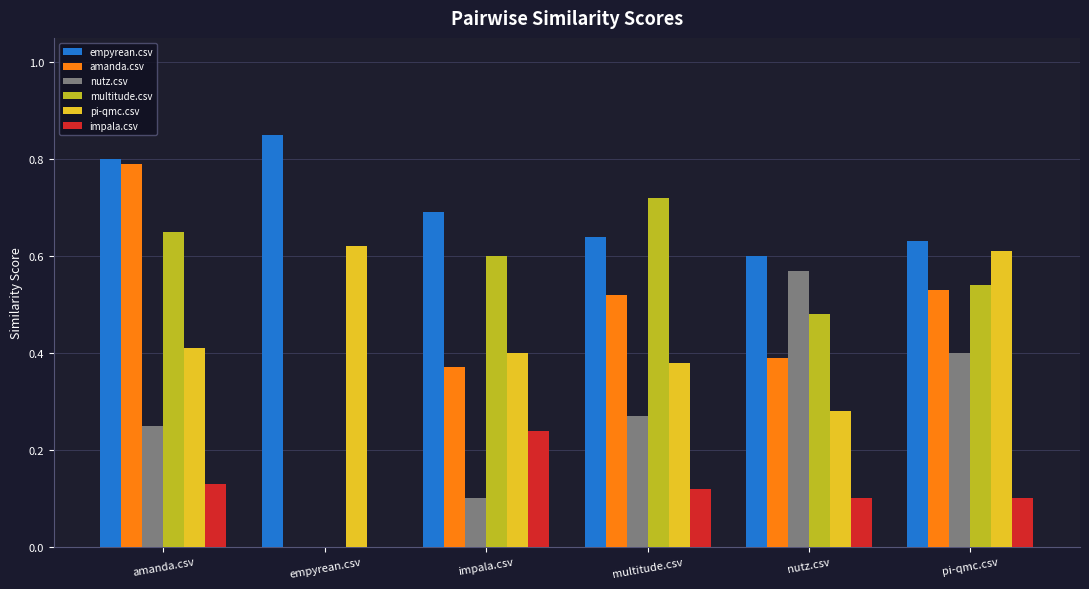

At which category does the chart reach its peak across all series?

empyrean.csv